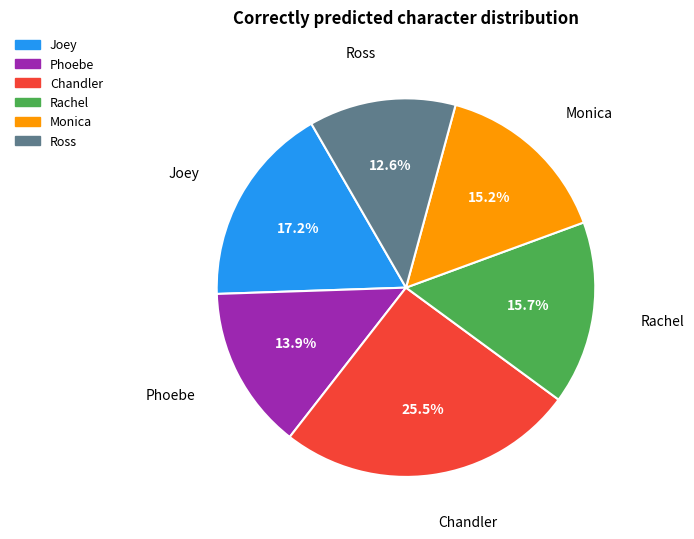

Which has a higher value, Phoebe or Chandler?

Chandler